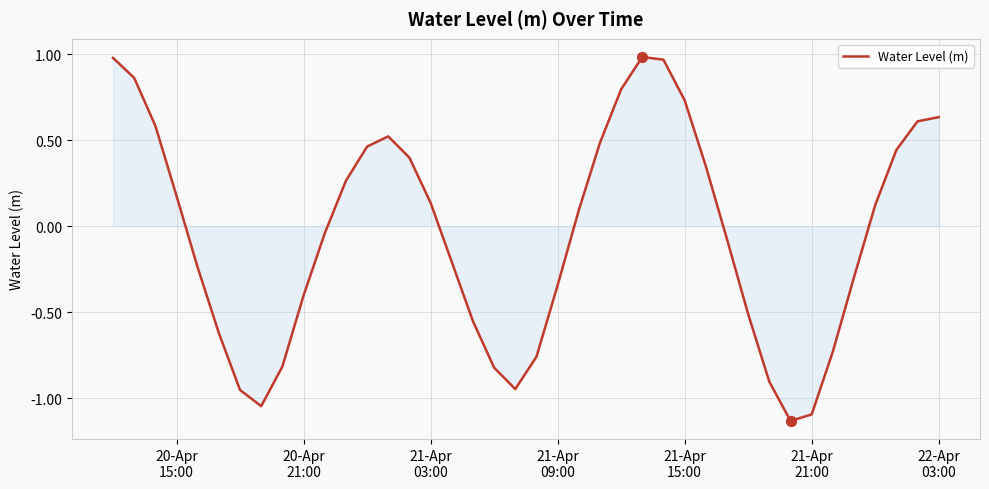

How many lines are shown in the chart?

1